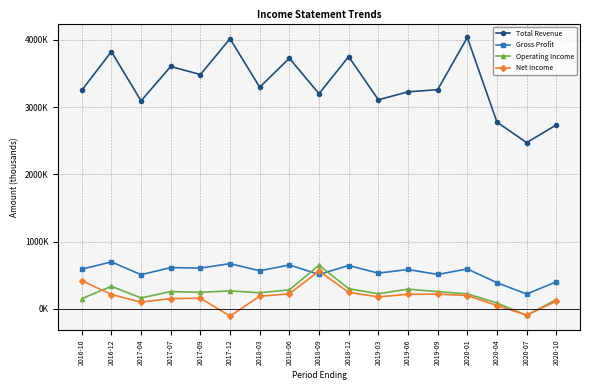

Is it true that Gross Profit equals 645000 at 2018-12?

True